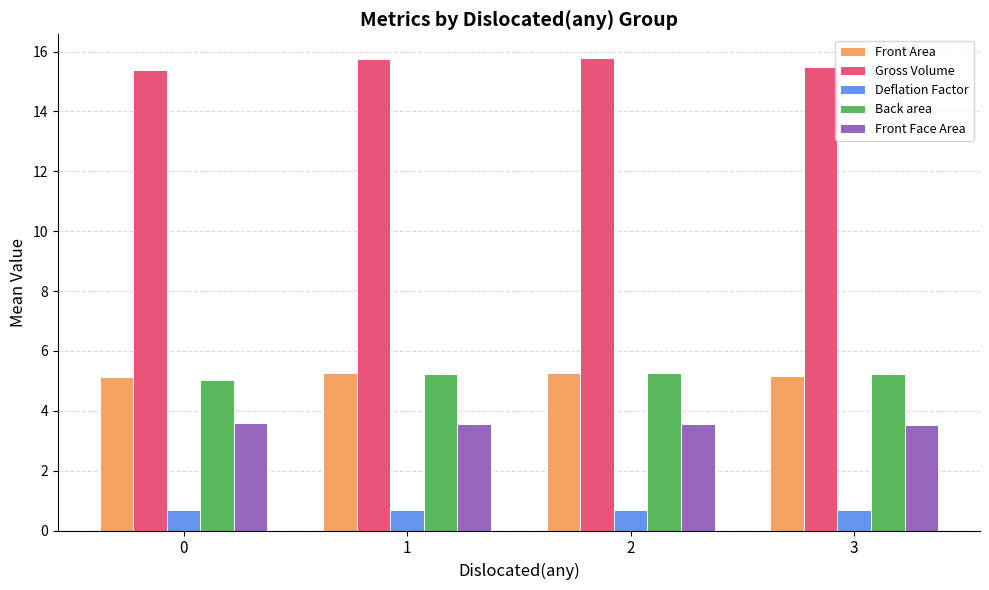

What is the average value of the Back area series?

5.2